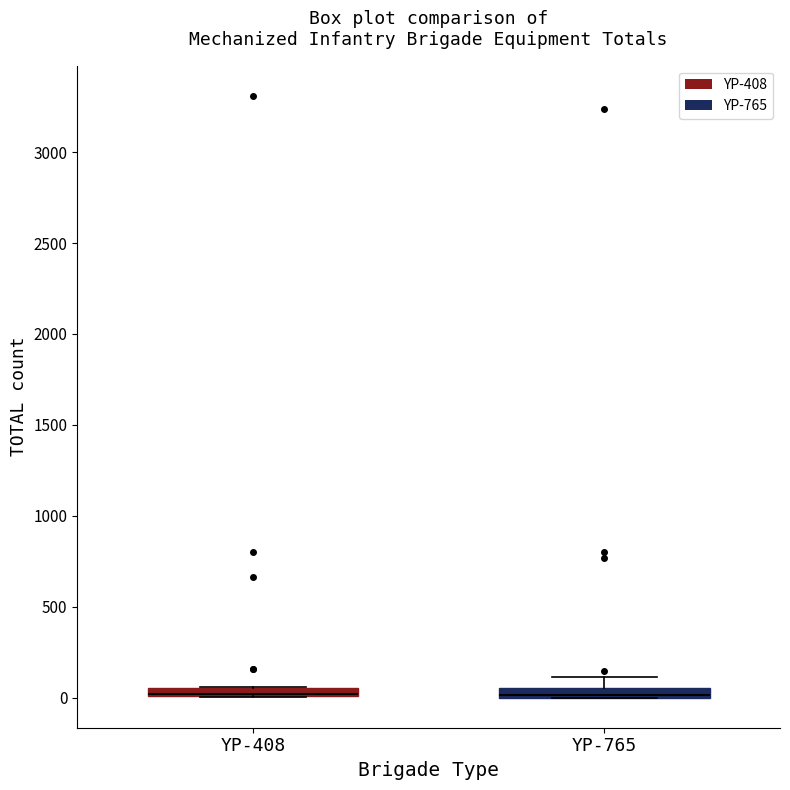

Where is the upper edge of the box for YP-765 on the y-axis? The values are not printed on the chart, so give them approximately, as read against the axis.

50